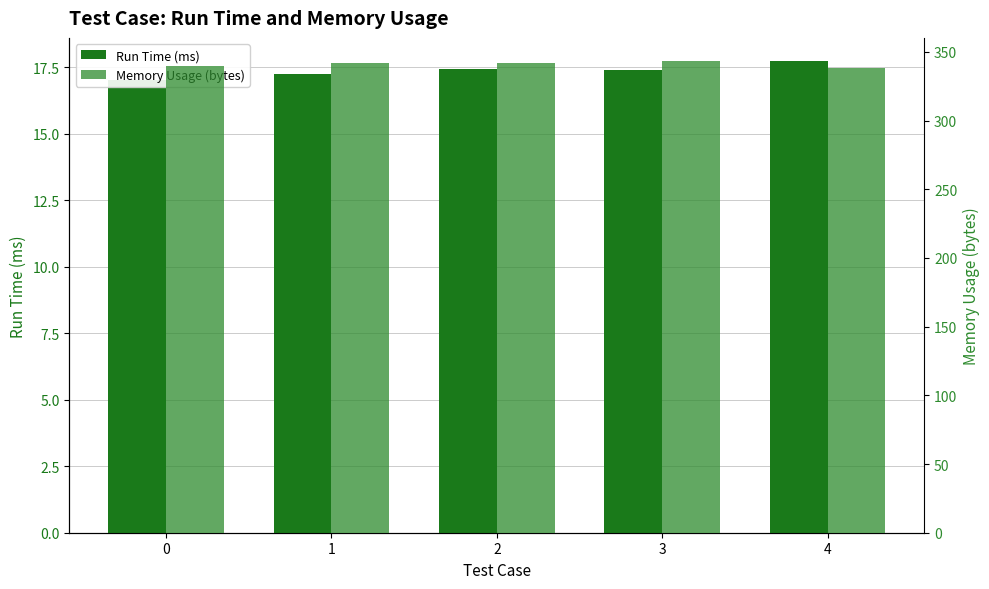

Read the Run Time (ms) value at 2.

17.4